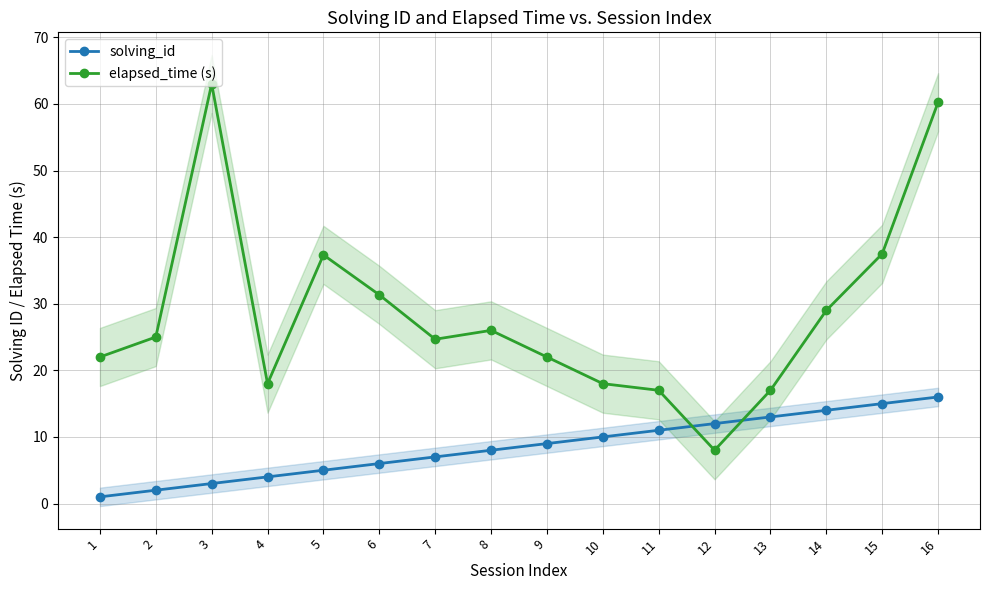

What is the highest value of the solving_id series?

16.0